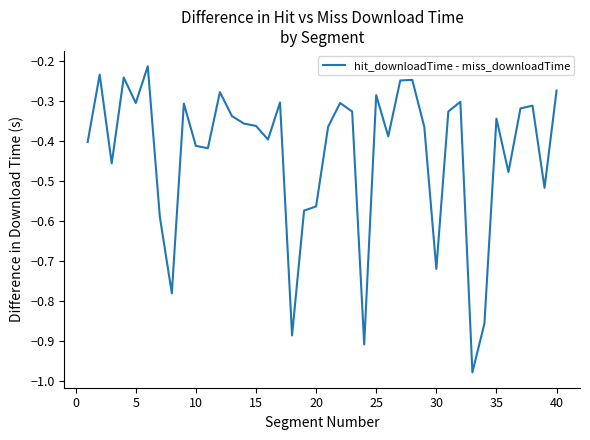

What is the sum of all values?

-17.3